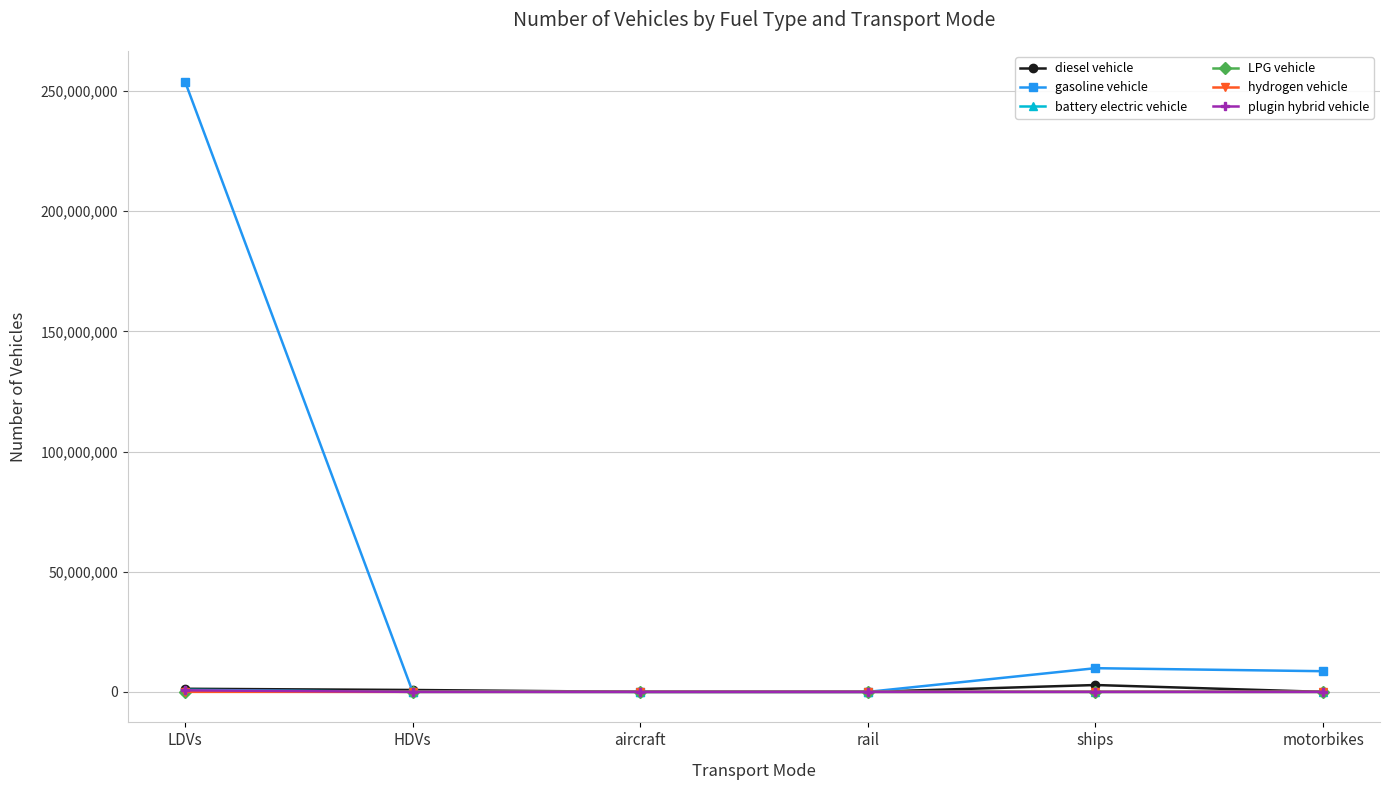

Which series has the largest range (max minus min)?

gasoline vehicle